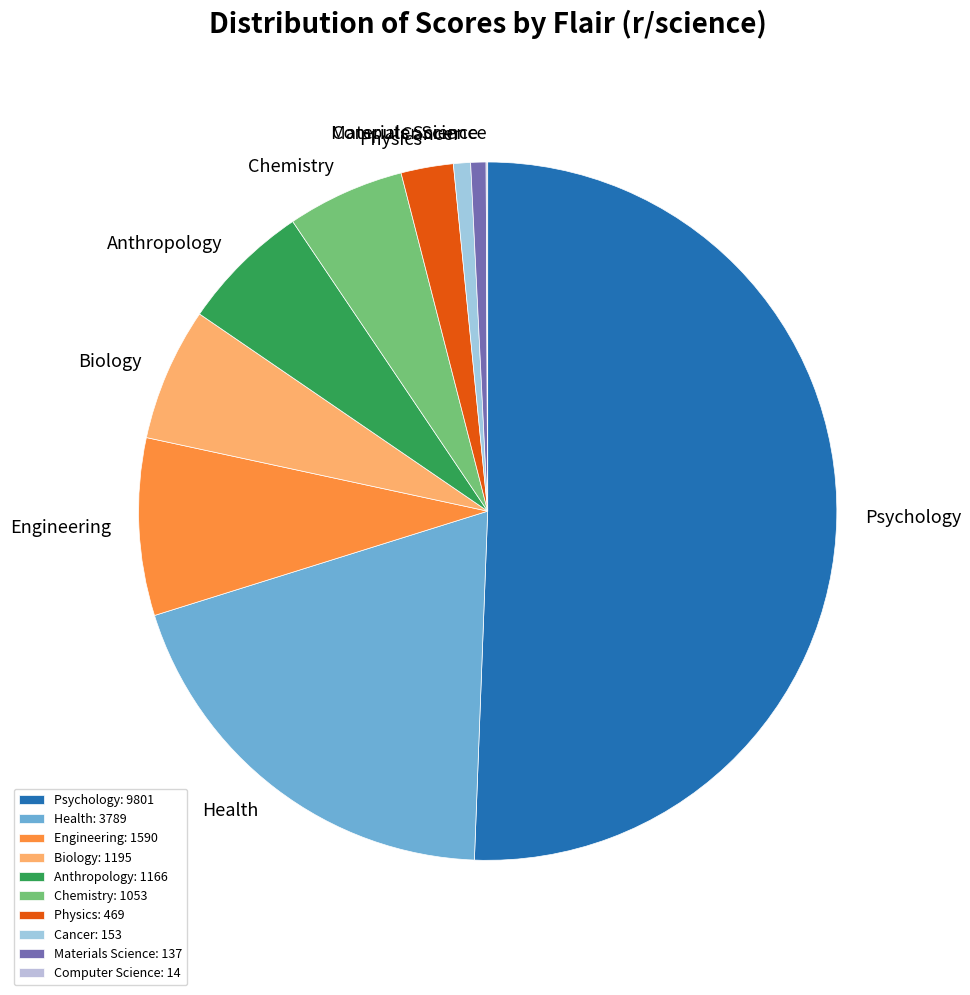

Does Cancer represent more than half of the total?

No